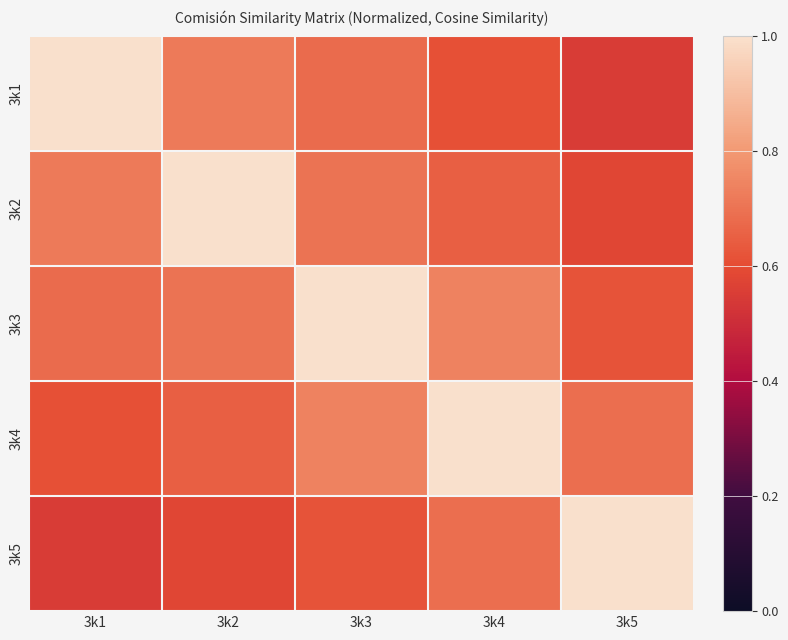

At which category does the chart reach its minimum across all series?

3k5